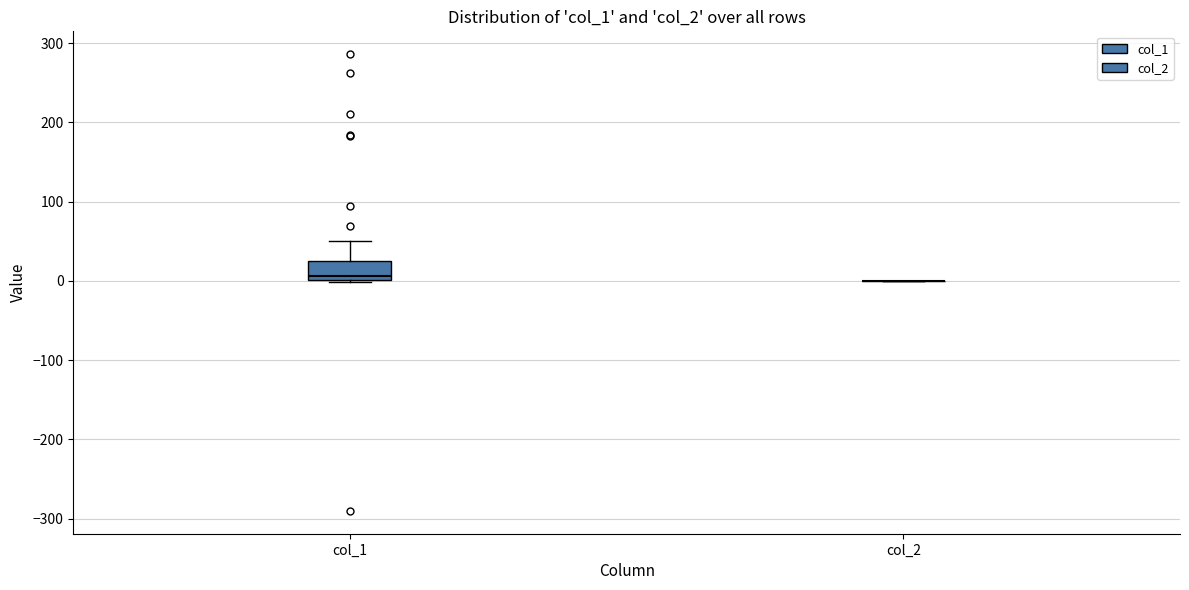

Reading left to right, transcribe this box plot: for each box, give where its median line is, the range the box spans, and where its two whiskers end, as read against the y-axis. The values are not printed on the chart, so give them approximately, as read against the axis.

col_1: median 10, box 0 to 30, whiskers 0 to 50
col_2: box collapsed to a line at 0, whiskers 0 to 0